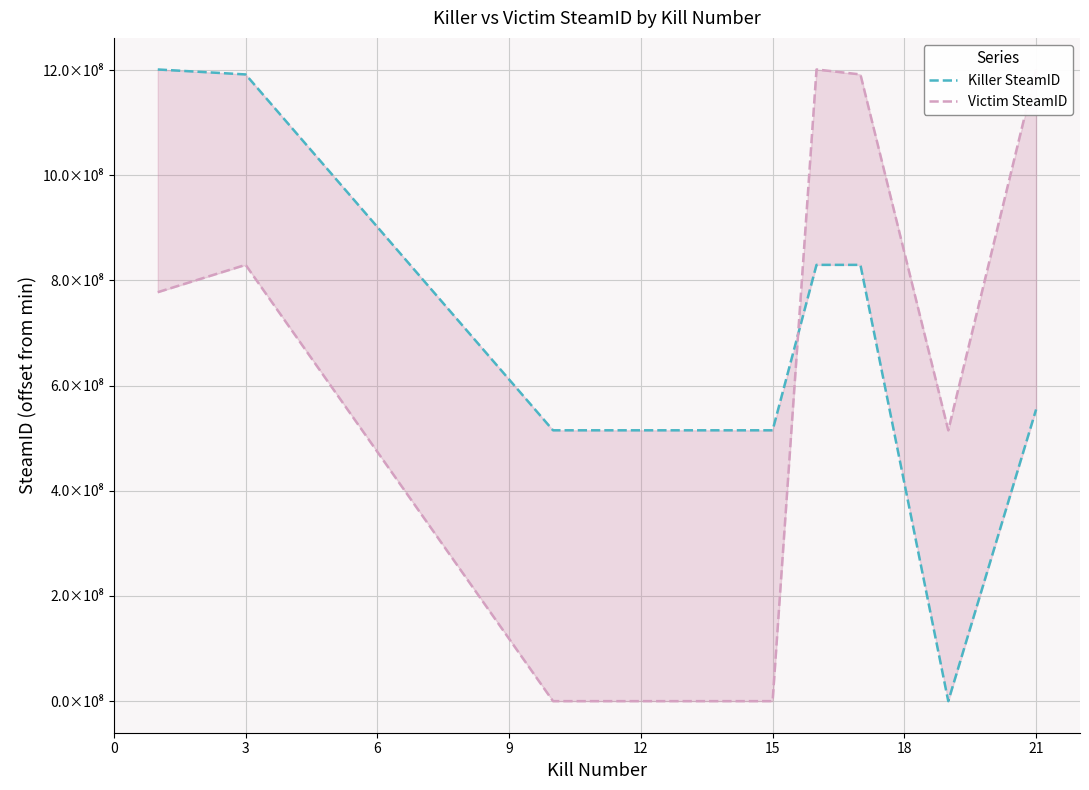

What is the maximum value shown in the chart?

1201022566